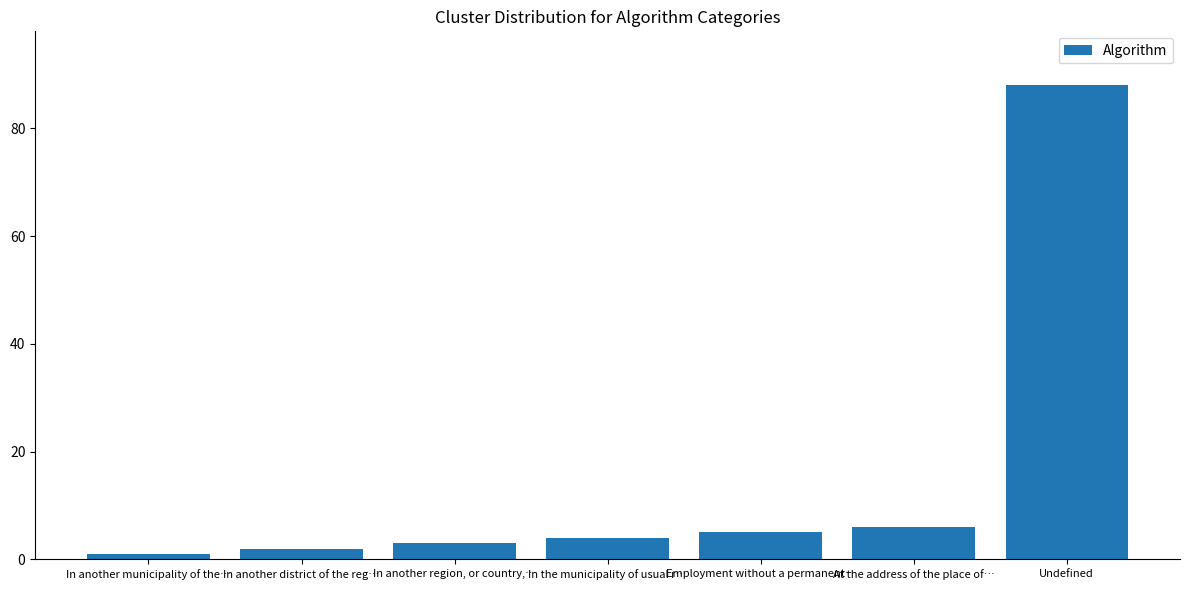

Read the value at In another municipality of the….

1